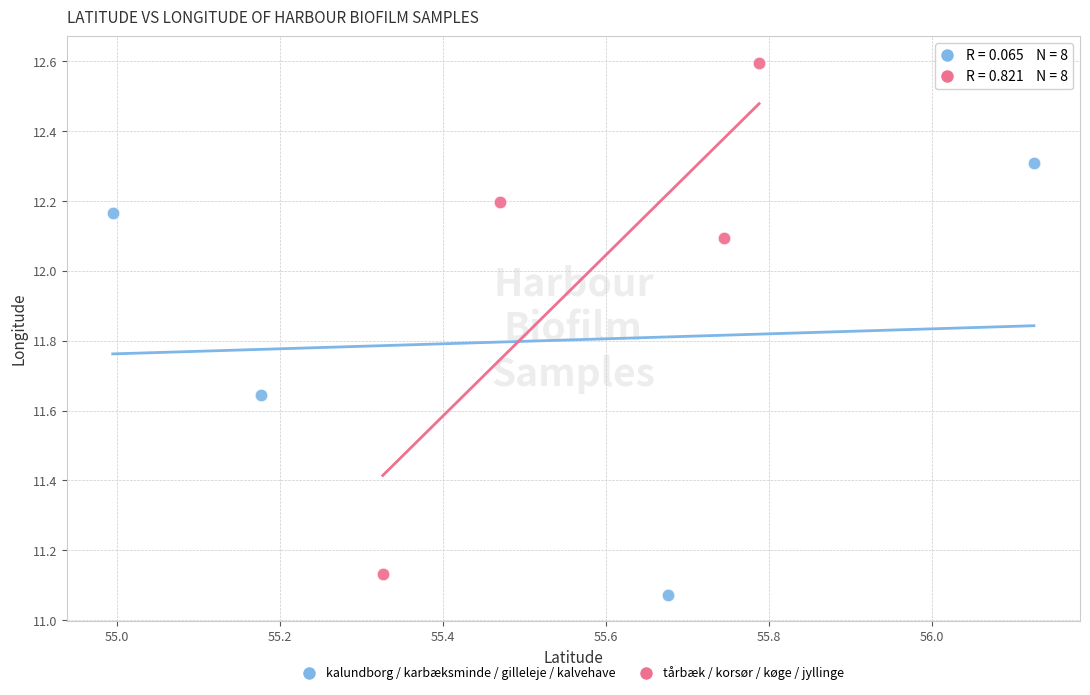

What are all the series names shown in the legend?

kalundborg / karbæksminde / gilleleje / kalvehave, tårbæk / korsør / køge / jyllinge